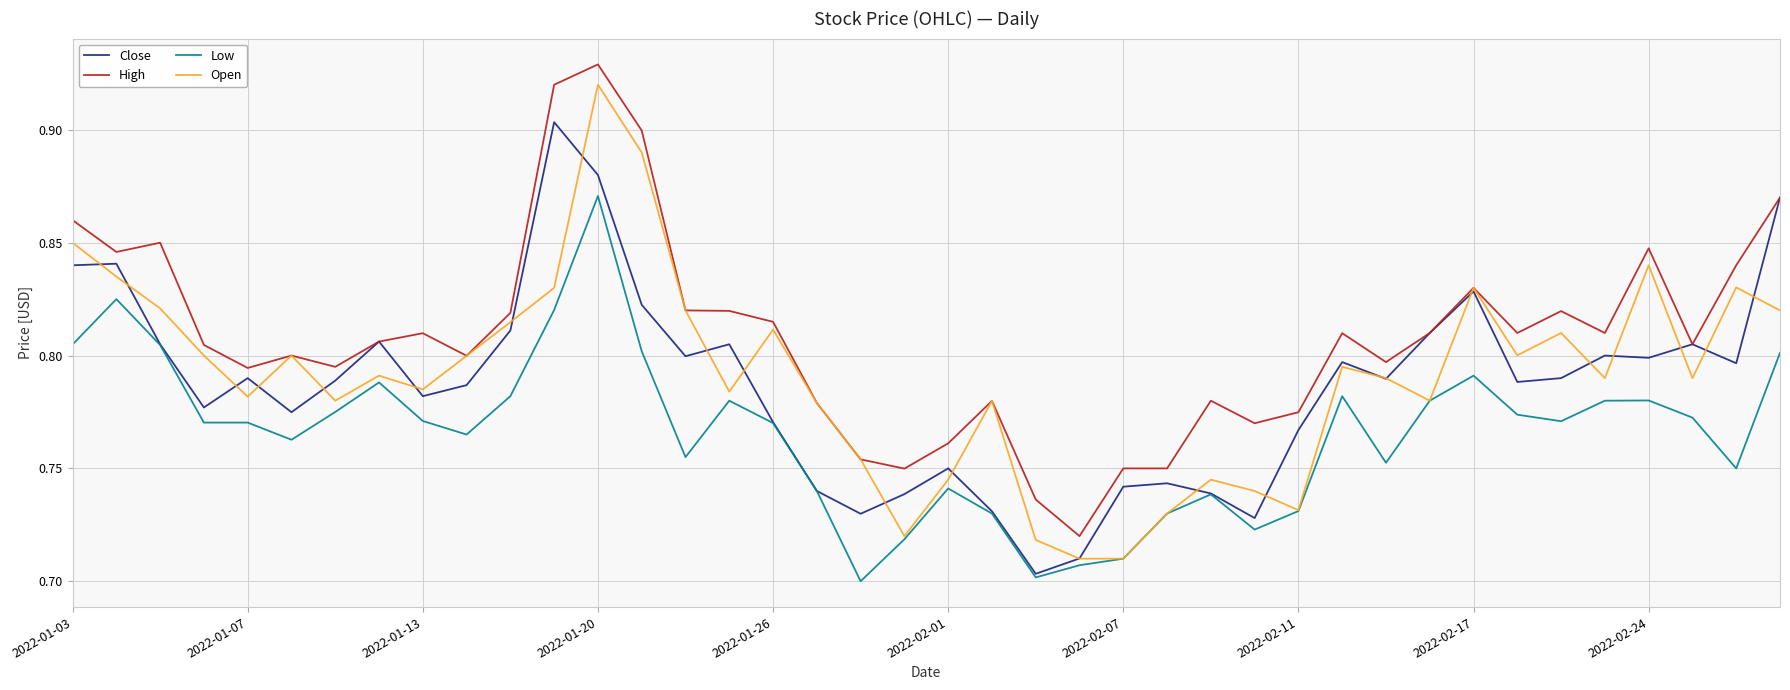

In Close, how many points are higher than both neighbors (excluding endpoints)?

11